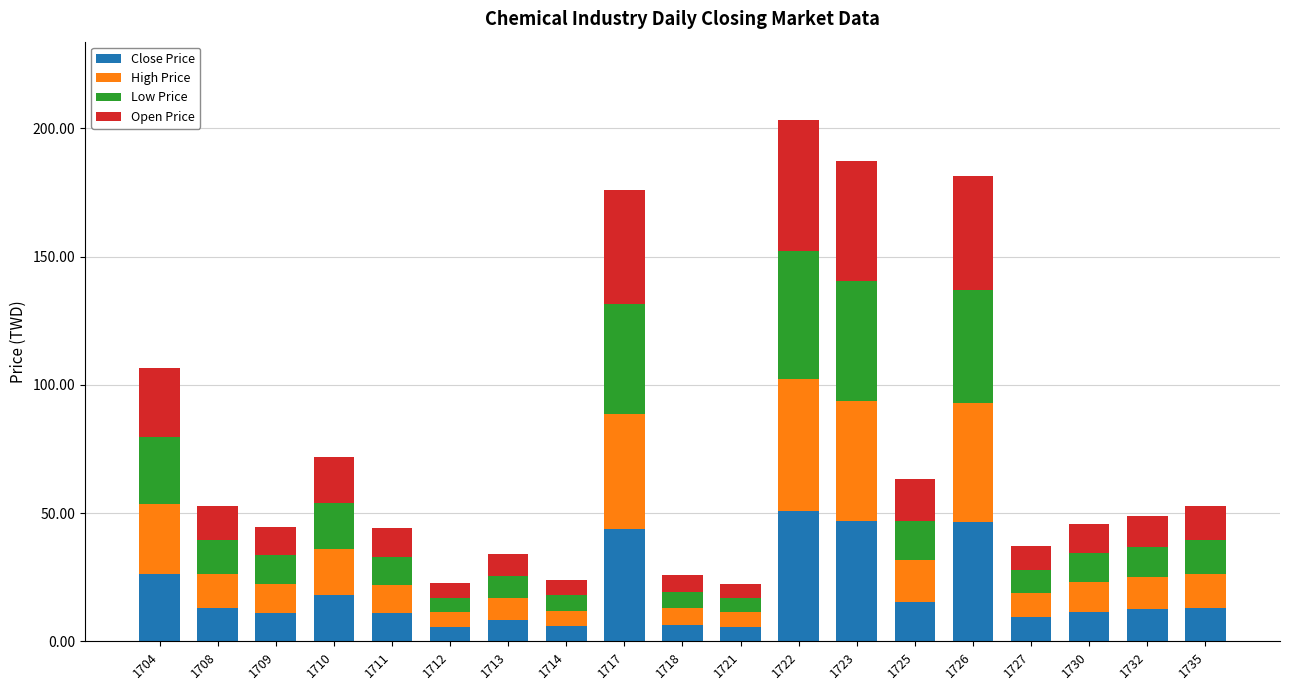

The Close Price series shows 50.8 at 1722. True or false?

True